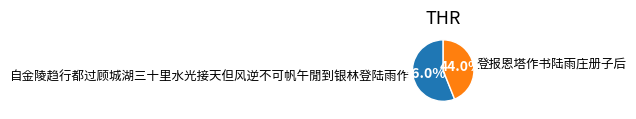

Between 自金陵趋行都过顾城湖三十里水光接天但风逆不可帆午閒到银林登陆雨作 and 登报恩塔作书陆雨庄册子后, which is larger?

自金陵趋行都过顾城湖三十里水光接天但风逆不可帆午閒到银林登陆雨作